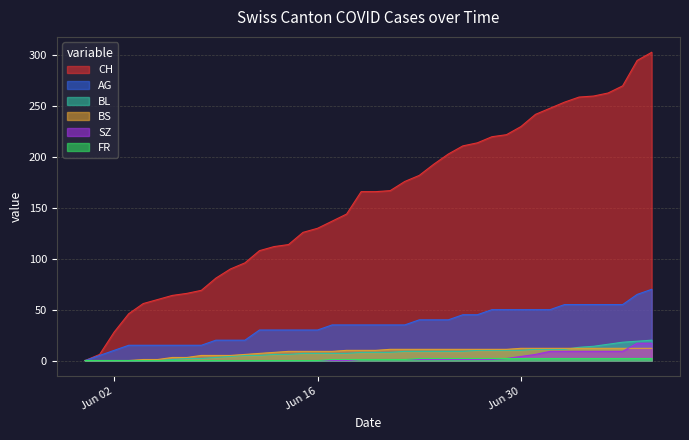

How many lines are shown in the chart?

6